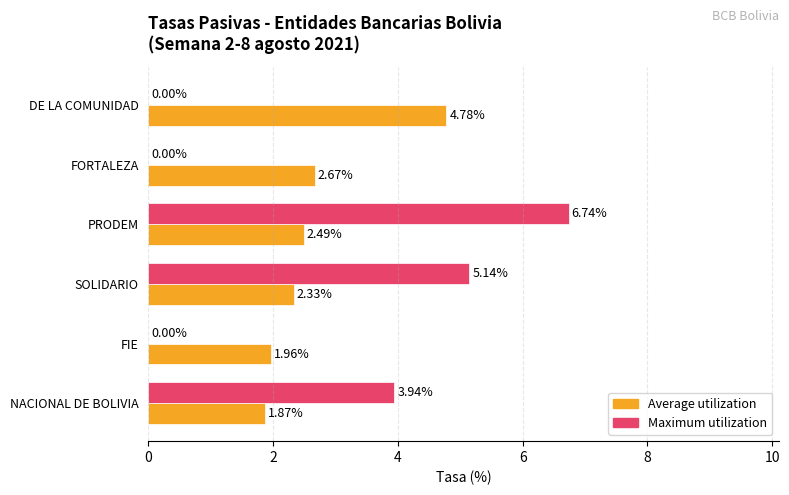

Which category has the highest value in the Maximum utilization series?

PRODEM